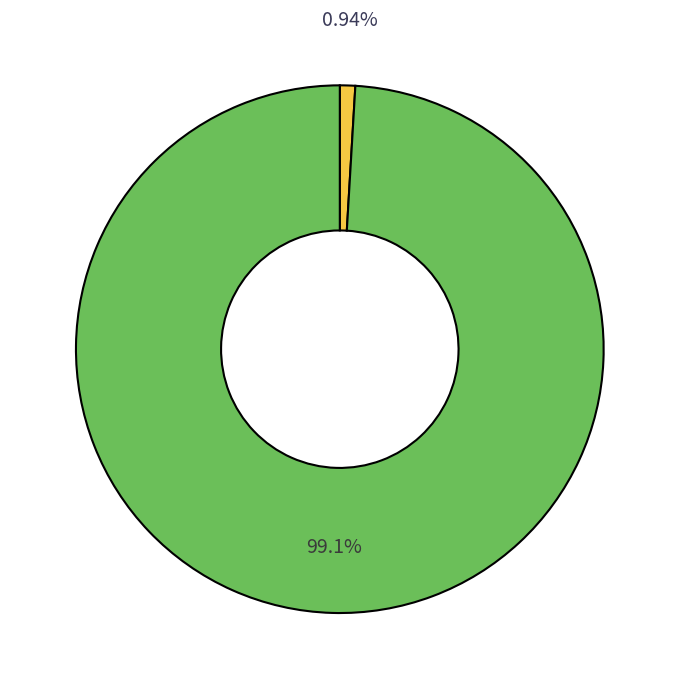

Count the number of slices in the pie.

2